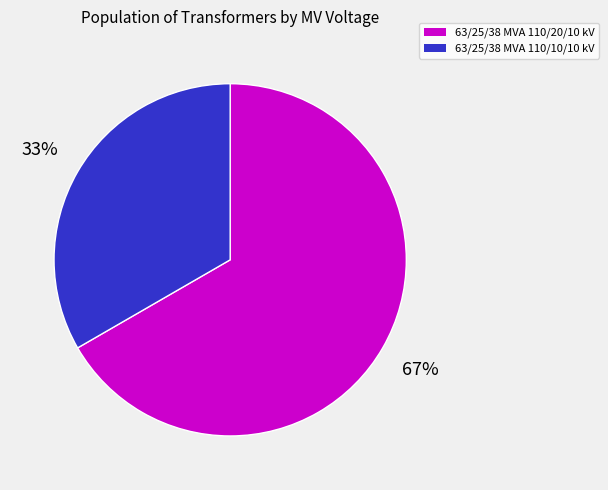

How many slices are in this pie chart?

2